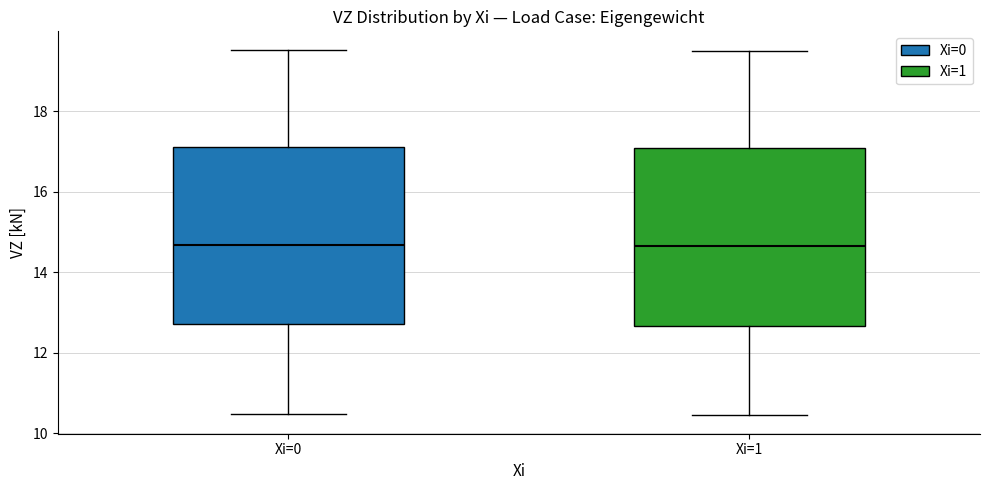

Where does the upper whisker of the box for Xi=1 end on the y-axis? The values are not printed on the chart, so give them approximately, as read against the axis.

19.6